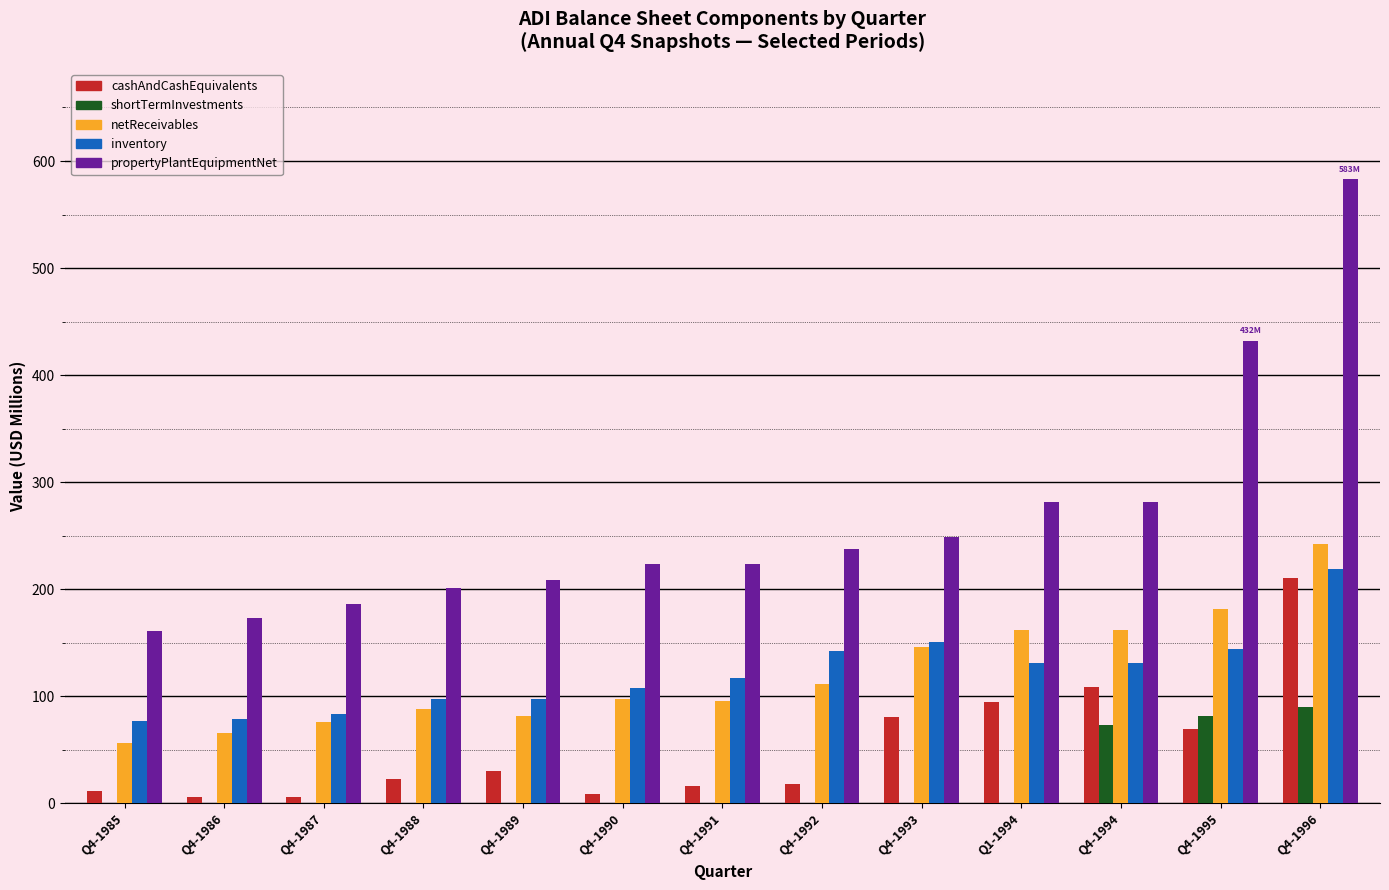

The inventory series shows 23.4 at Q4-1985. True or false?

False